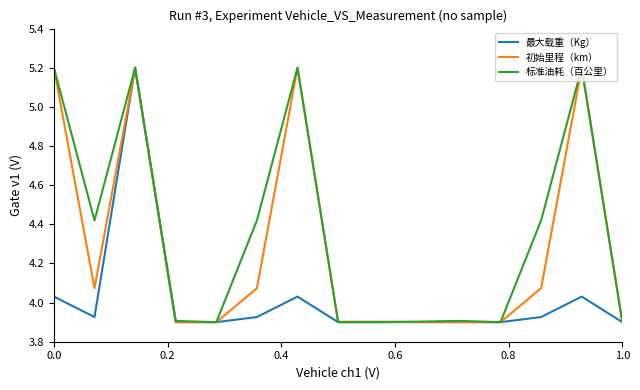

Which series has the largest total across all categories?

标准油耗（百公里）